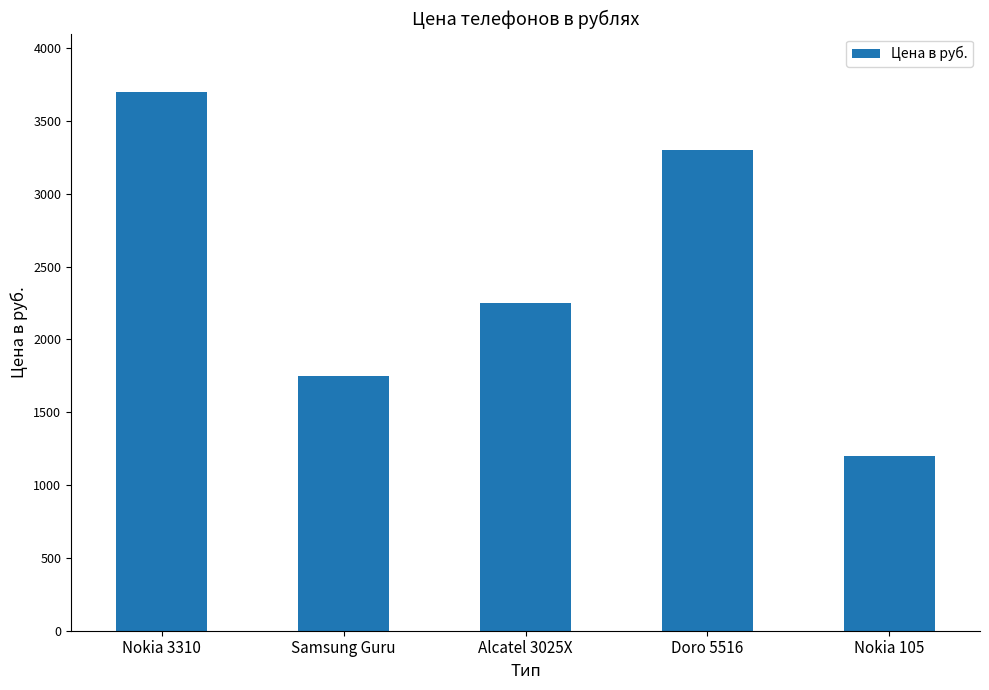

Between Nokia 105 and Alcatel 3025X, which is larger?

Alcatel 3025X